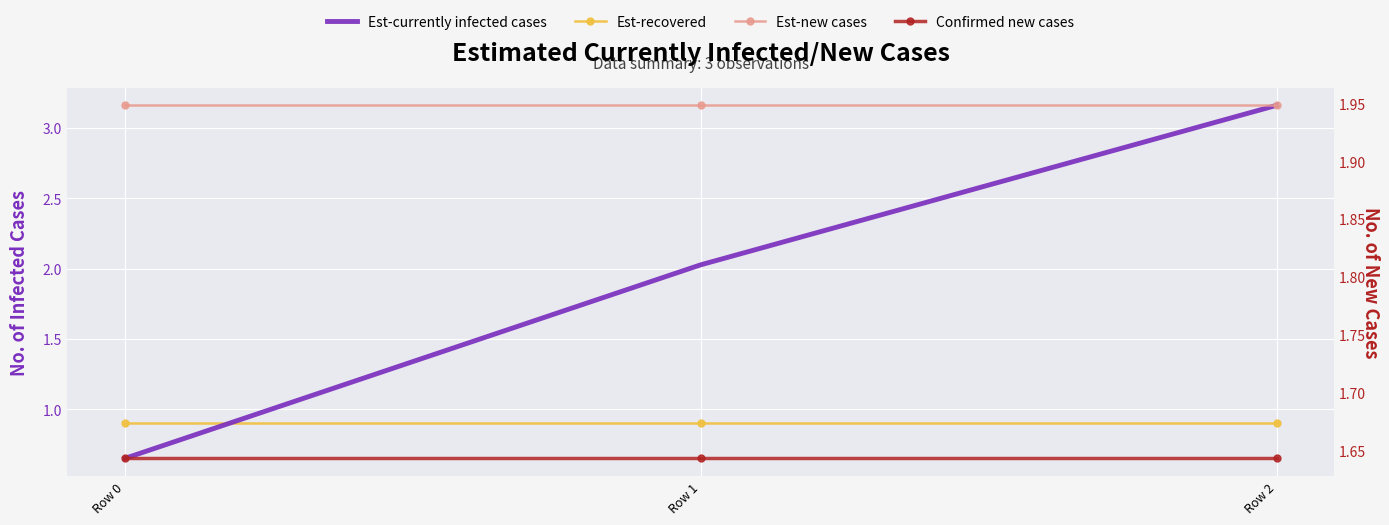

What is the value of the Est-currently infected cases point at the 2nd from the left?

2.0